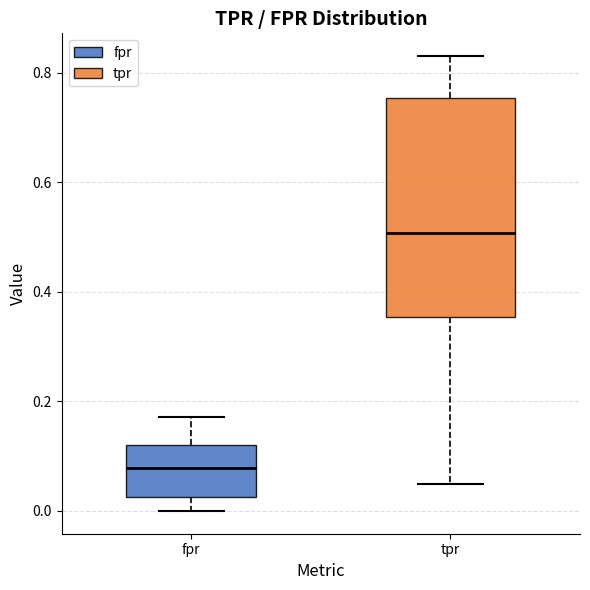

Where does the upper whisker of the box for fpr end on the y-axis? The values are not printed on the chart, so give them approximately, as read against the axis.

0.18